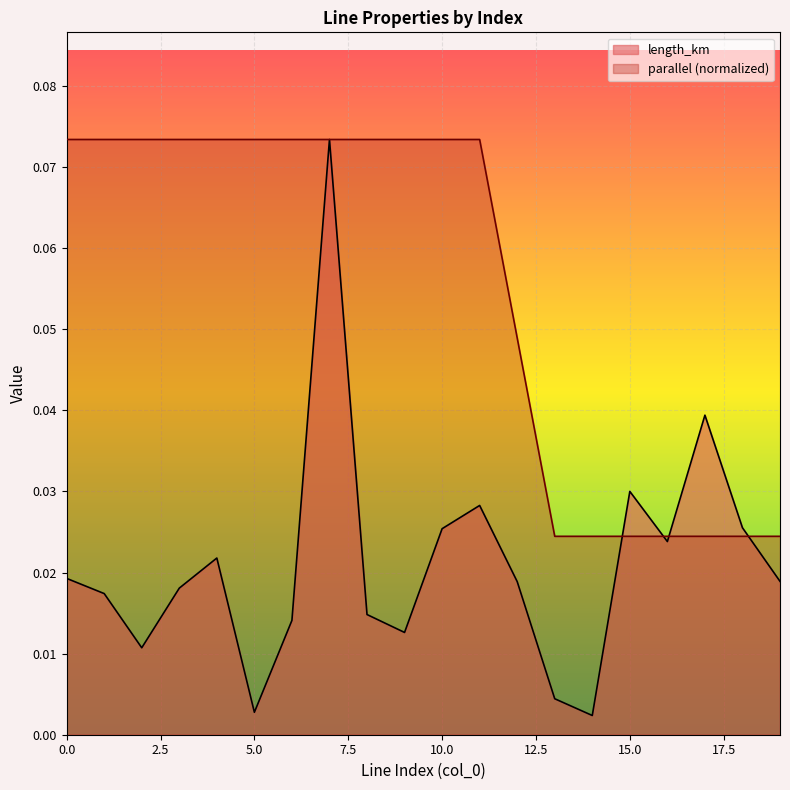

How many intersections are there between parallel and length_km?

4